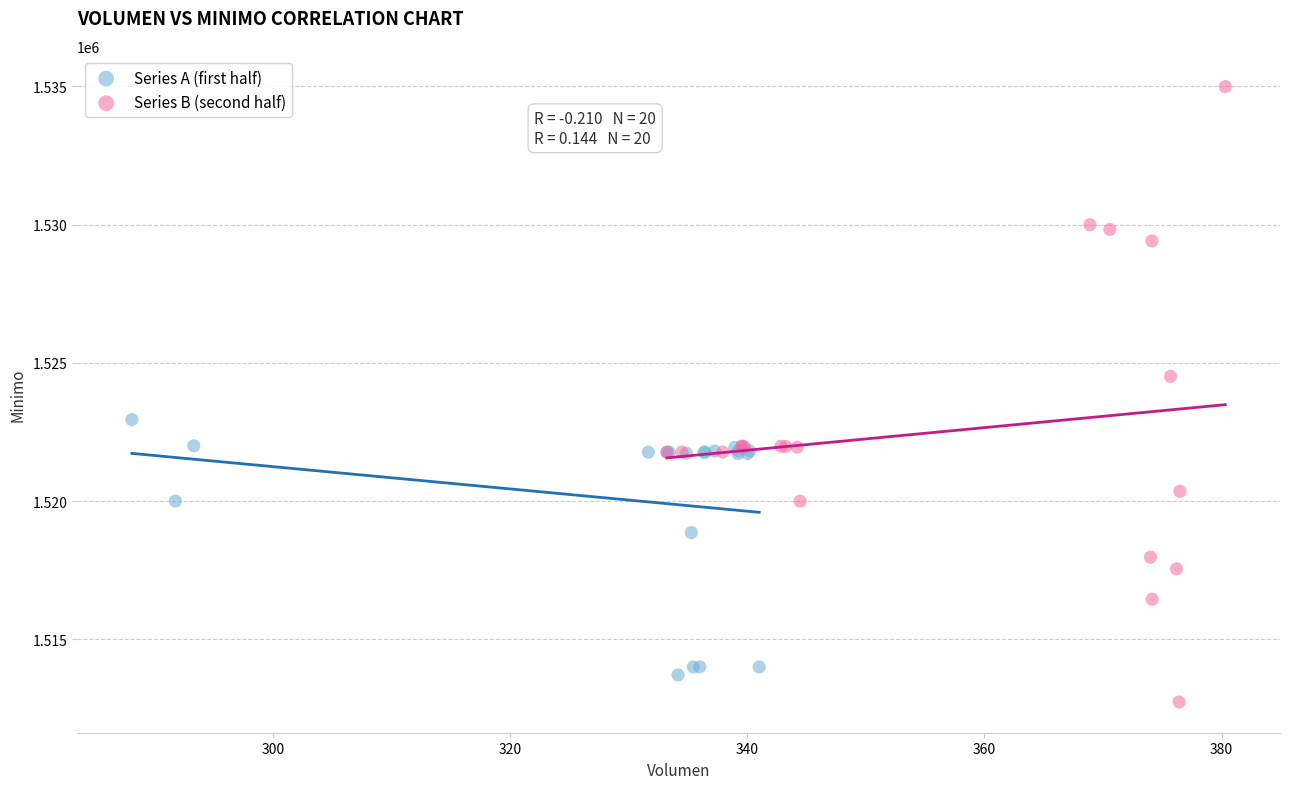

Which series has the largest Y range (max minus min)?

Series B (second half)